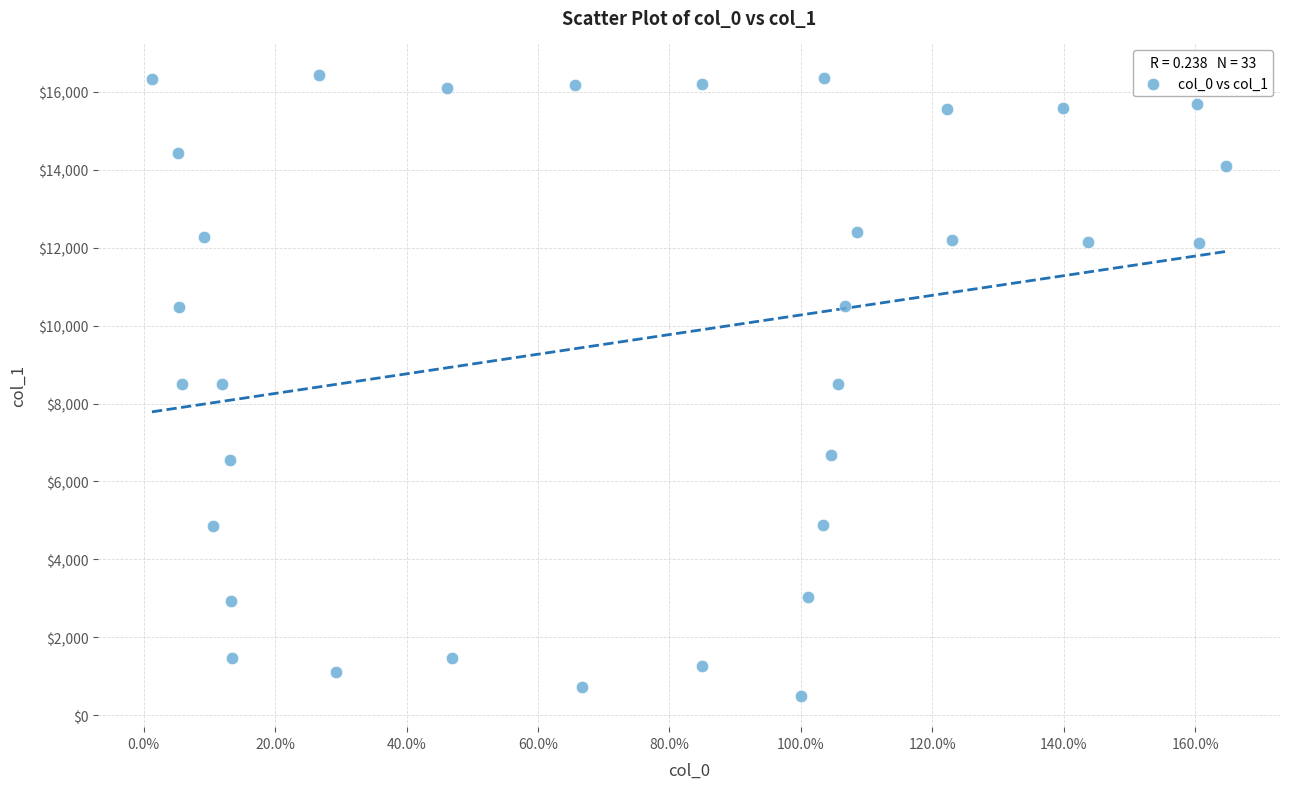

What is the range of Y values (max minus min)?

15946.8